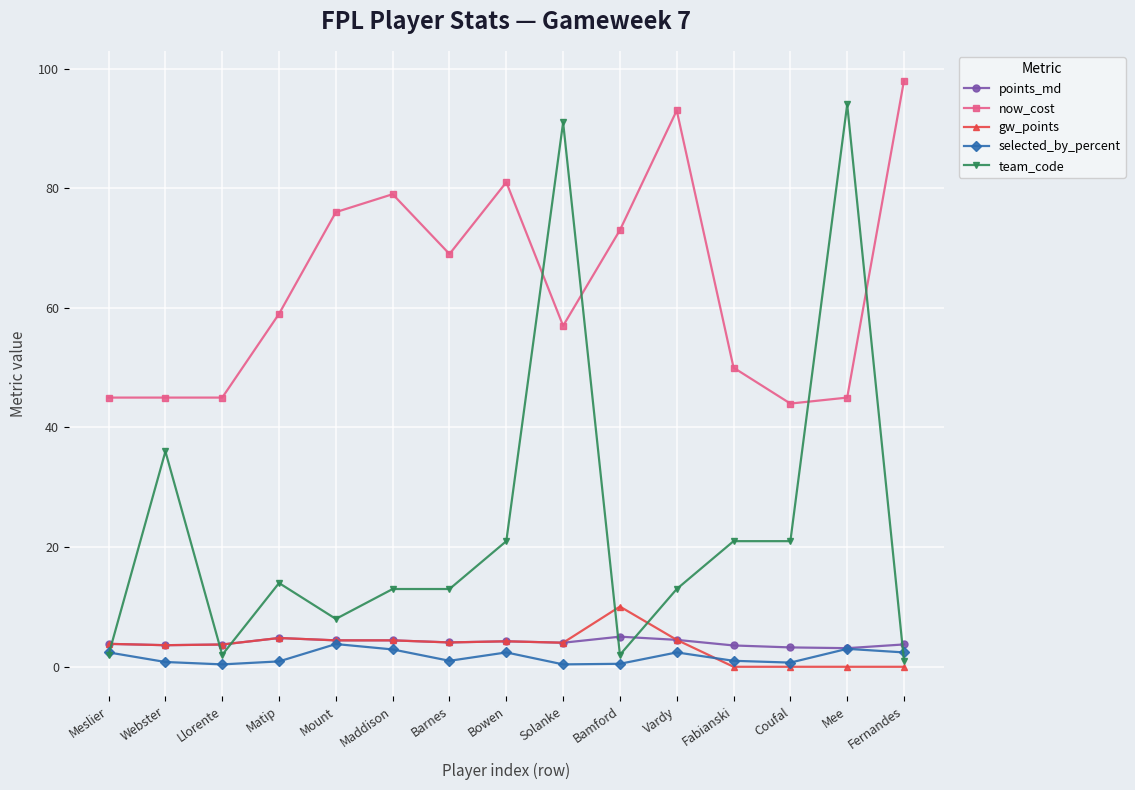

Which series has the widest spread of values?

team_code